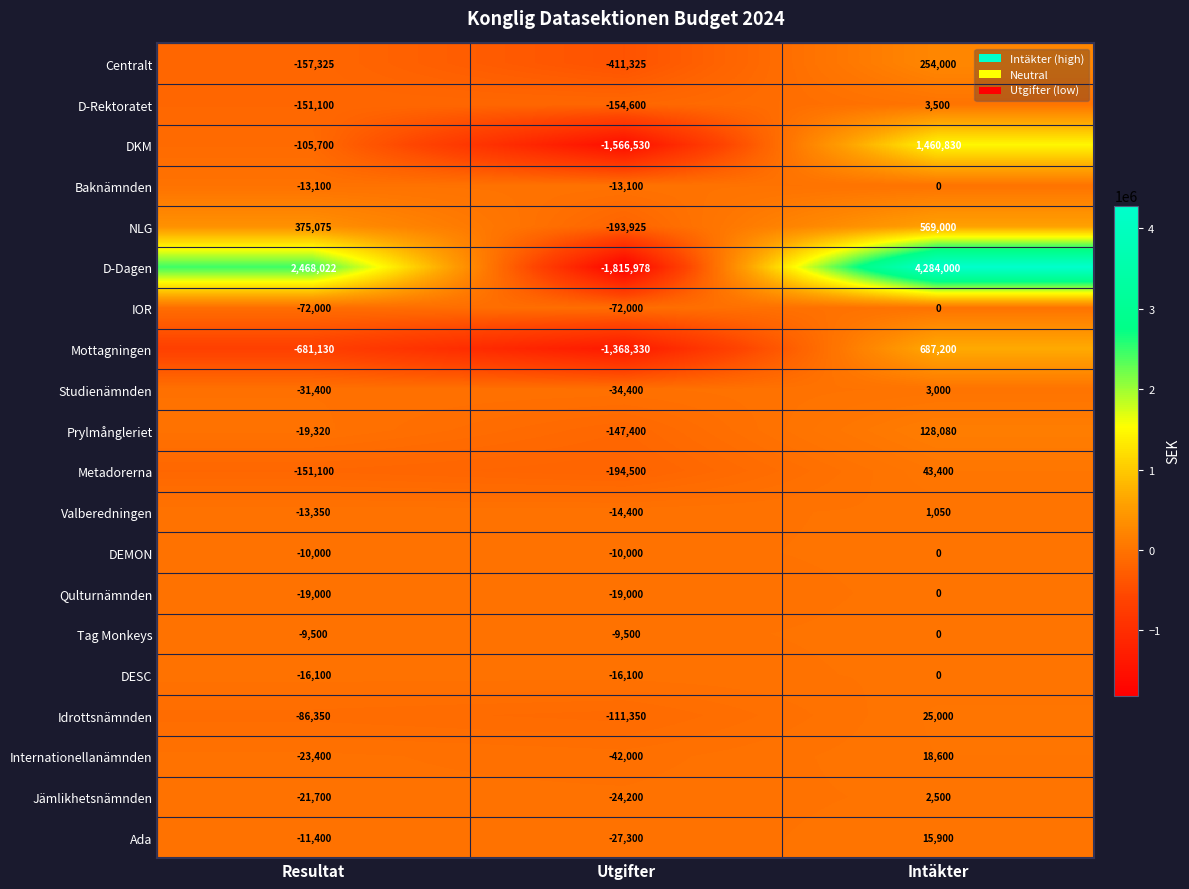

Where is Valberedningen nearest to the value -6675?

Resultat